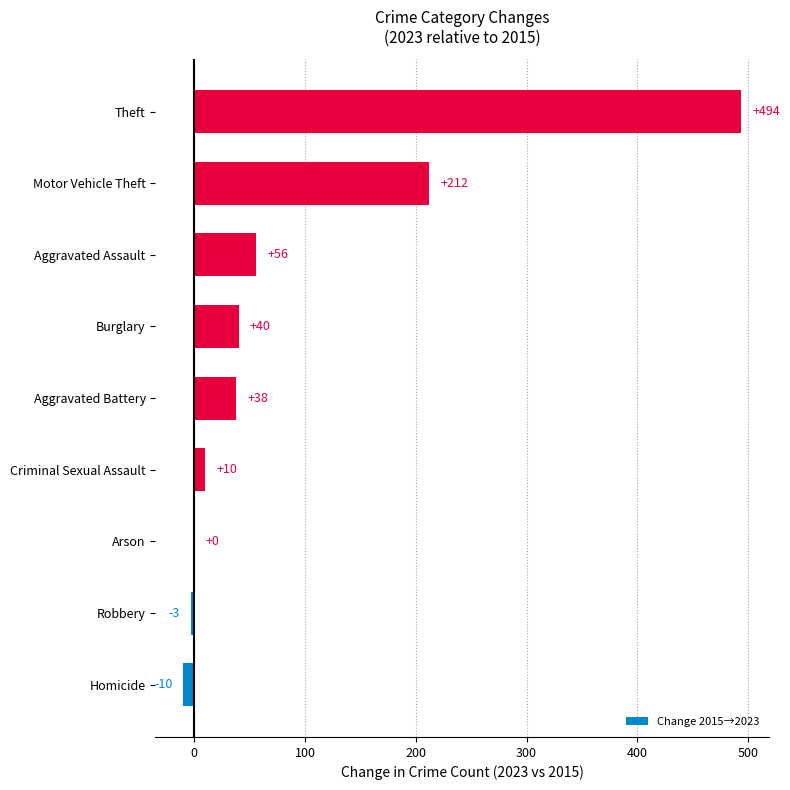

The value at Theft is 494. True or false?

True